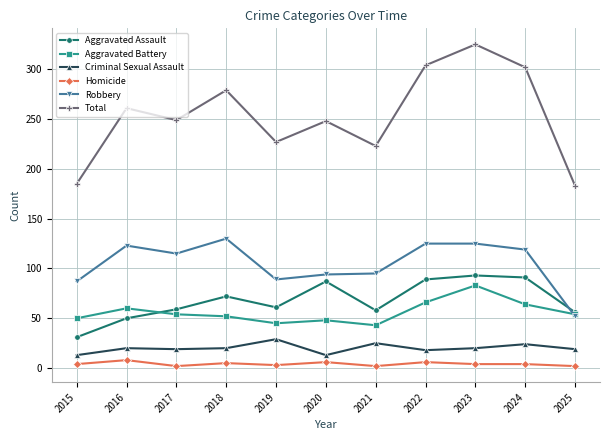

At how many categories does at least one series exceed 201?

9